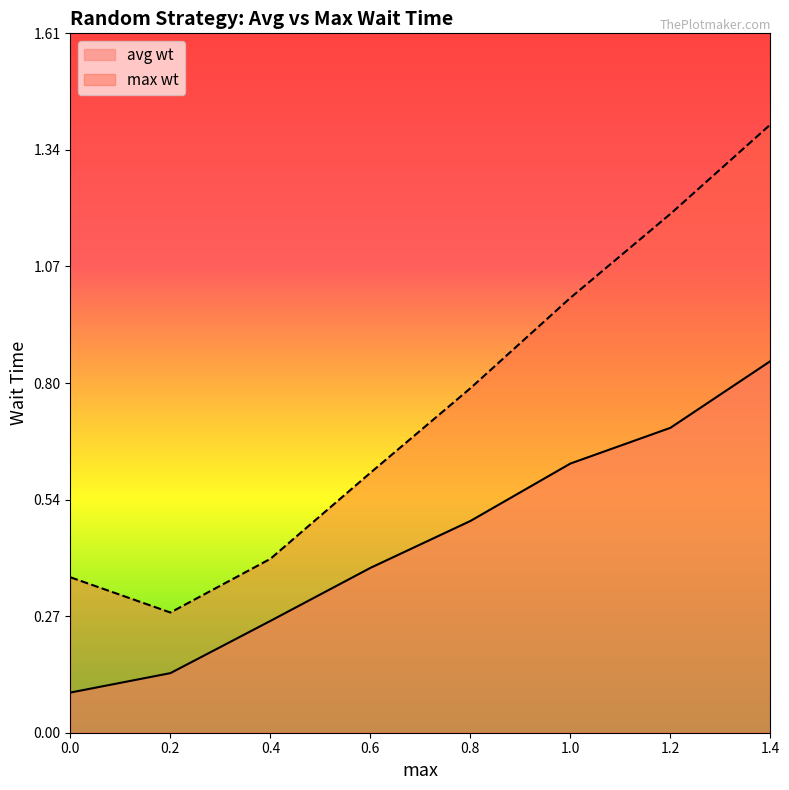

True or false: max wt has more than 0 interior local peaks.

False